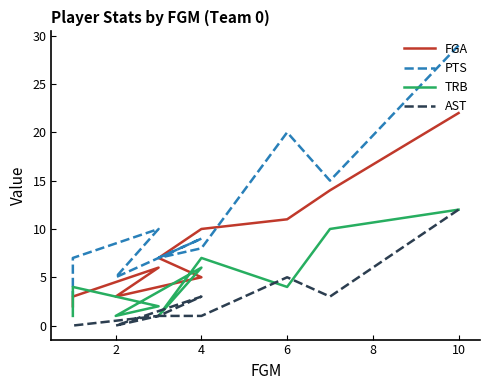

Is it true that TRB equals 3 at 10?

False